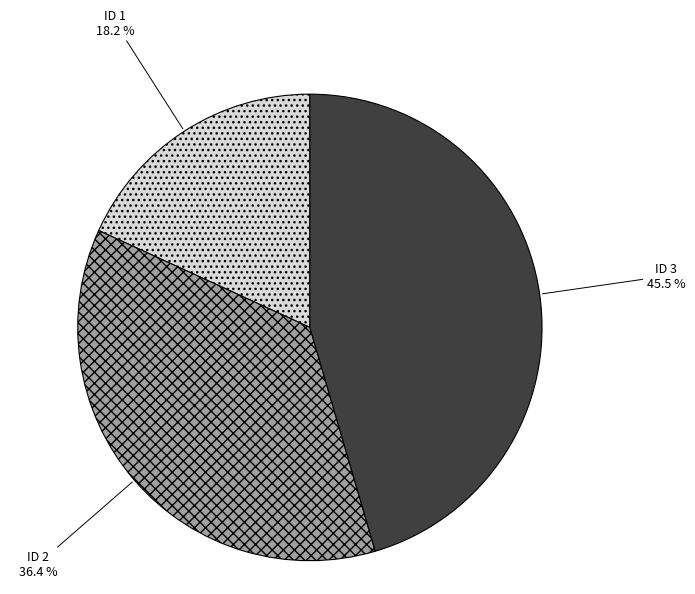

Is there a majority slice in this chart?

No